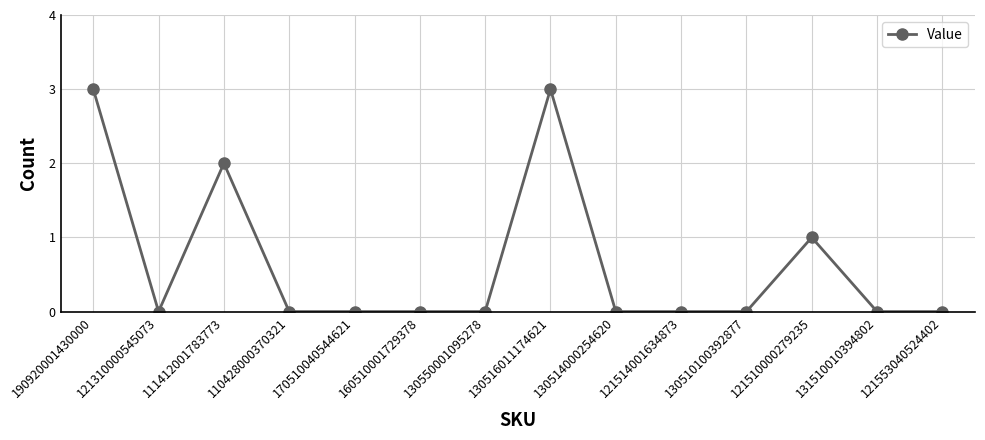

True or false: there are more than 0 points higher than both neighbors.

True